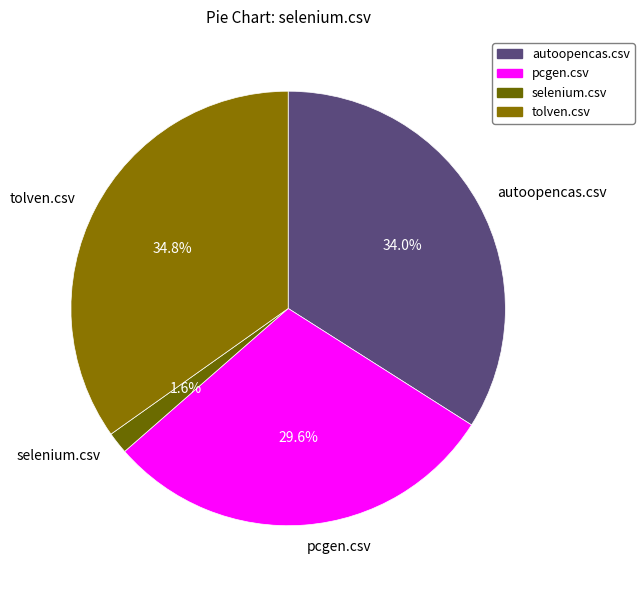

How many segments does this pie chart have?

4